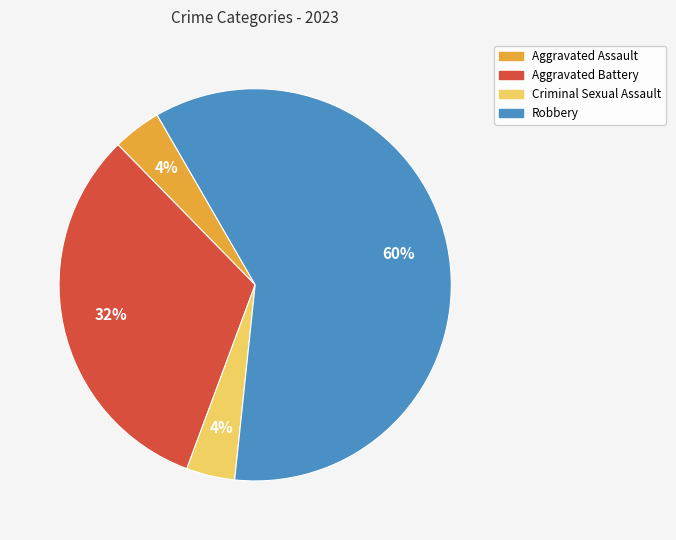

What is the largest slice in the pie chart?

Robbery